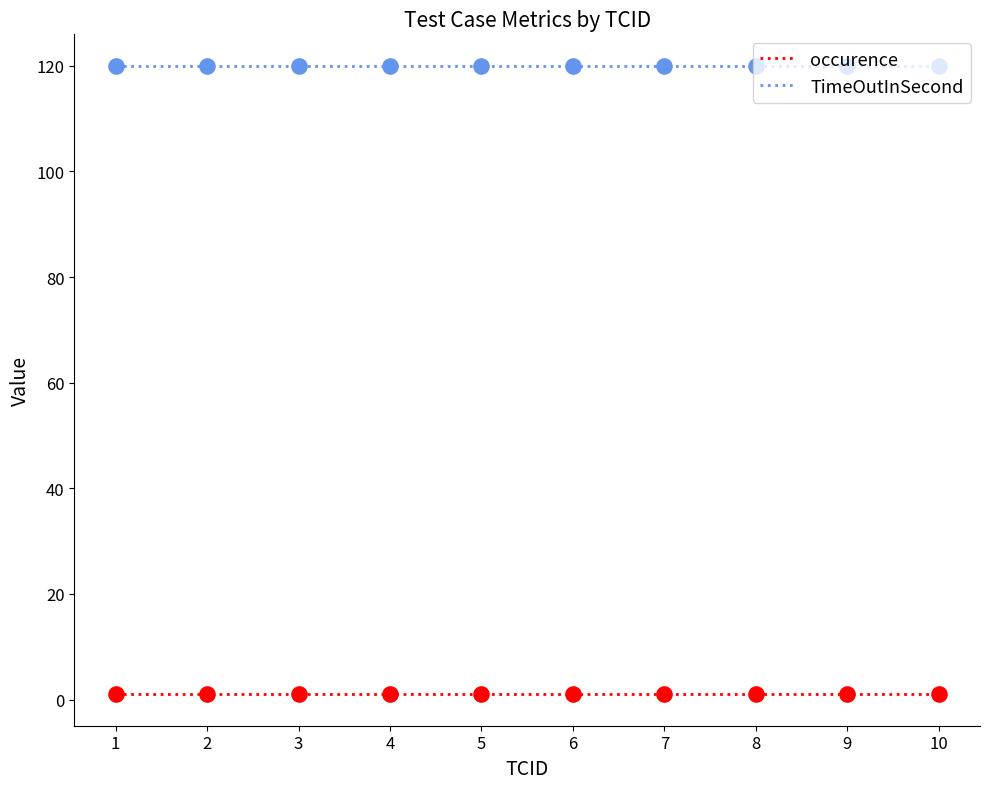

At how many categories does at least one series exceed 95?

10